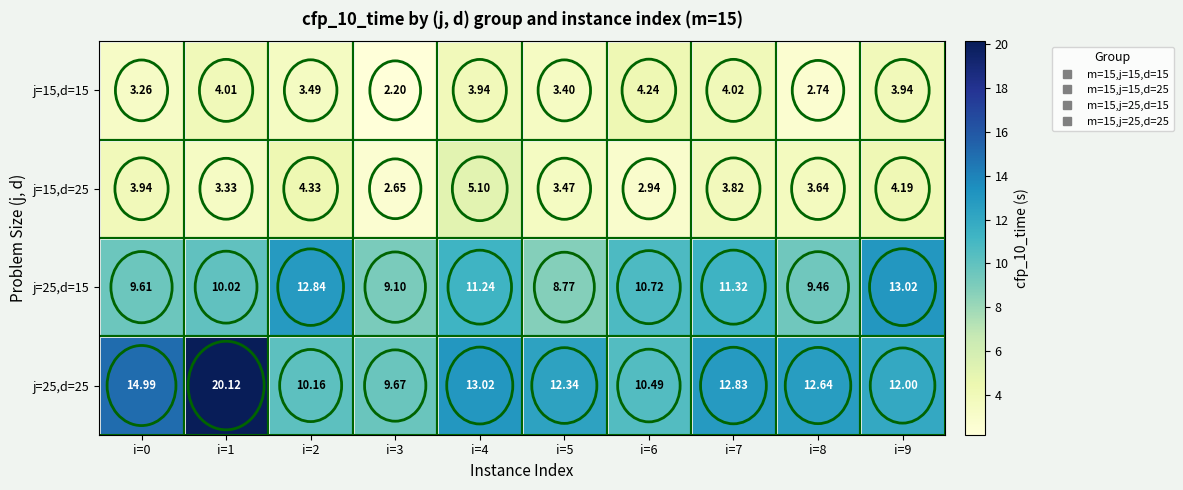

Is the value of j=15,d=15 at i=7 greater than the value of j=25,d=25 at i=3?

No